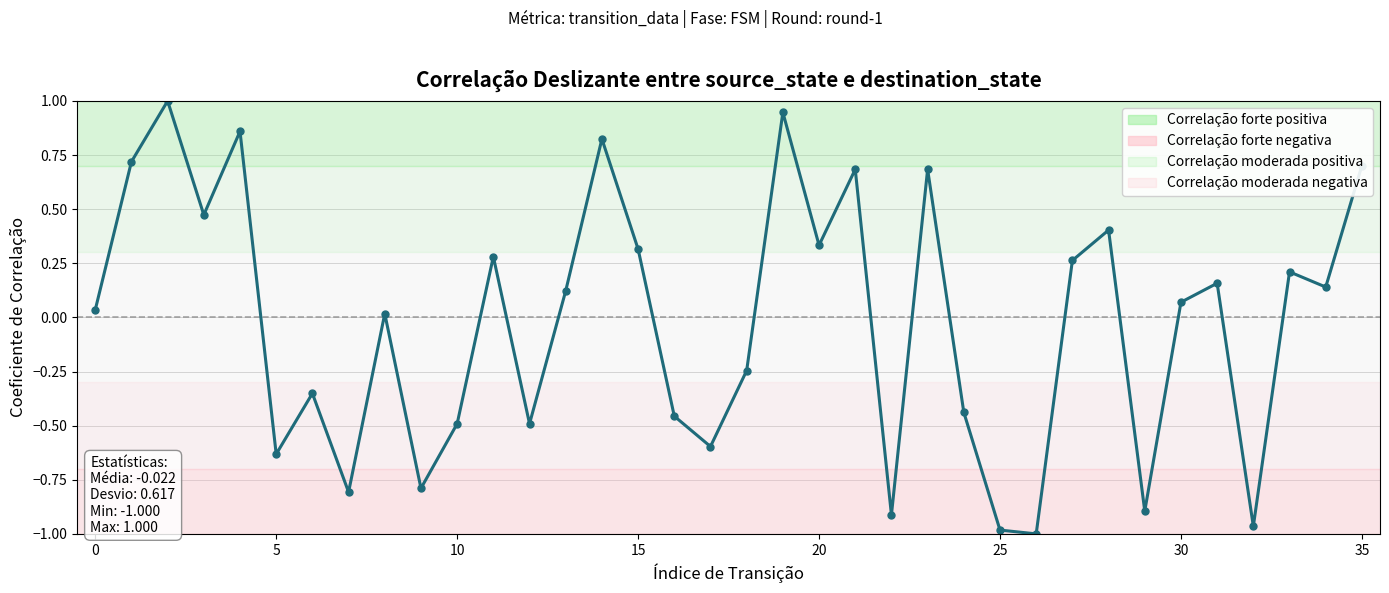

What is the difference between the second highest and minimum values?

1.9